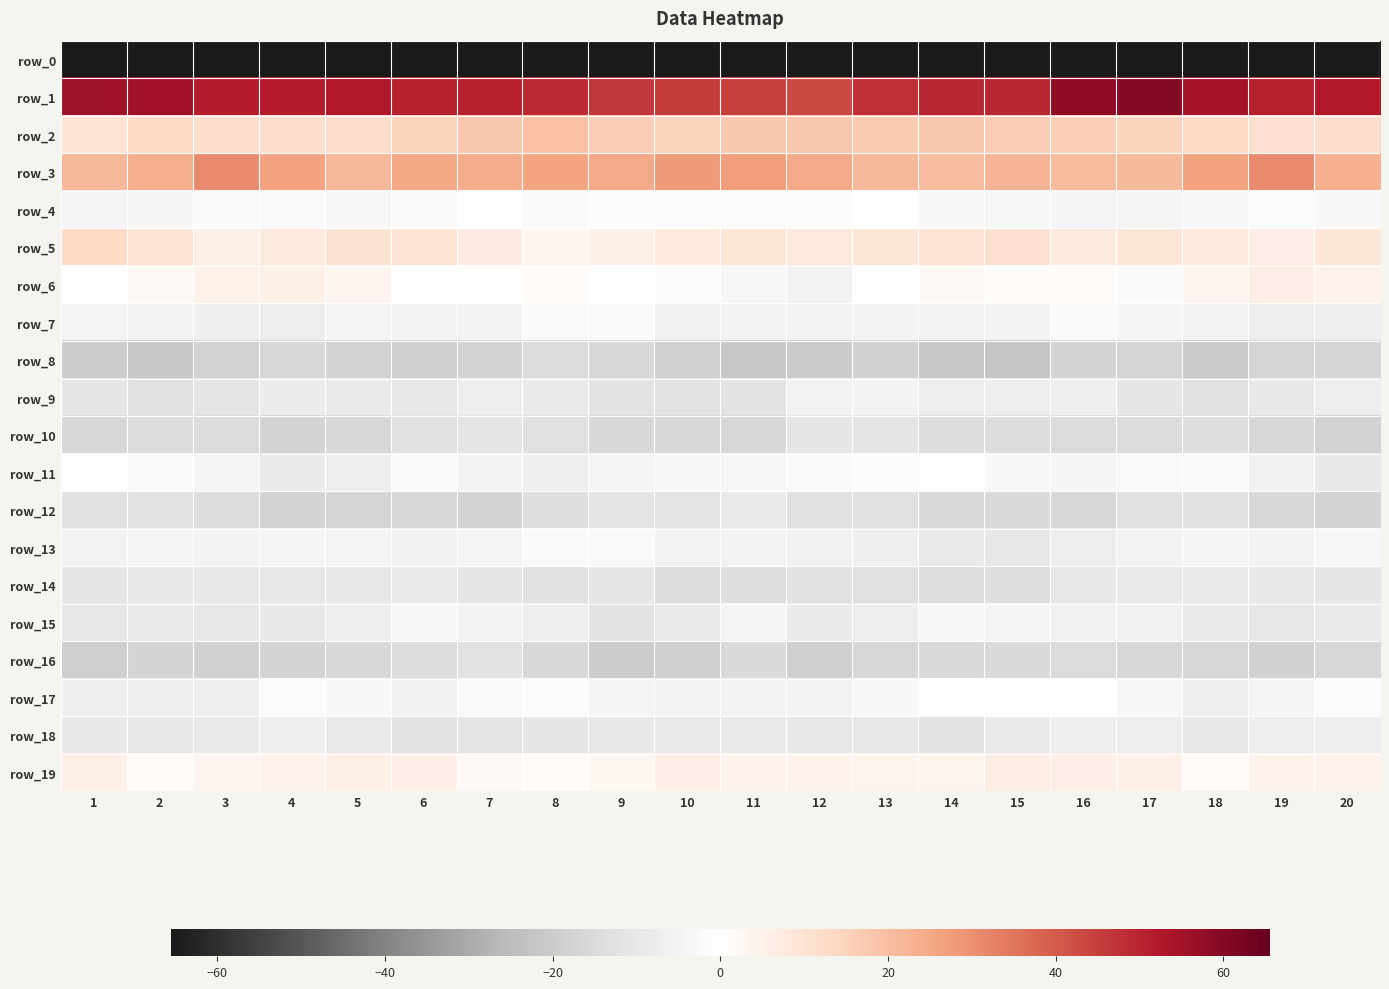

What is the spread (max minus min) of values at 19?

237.9